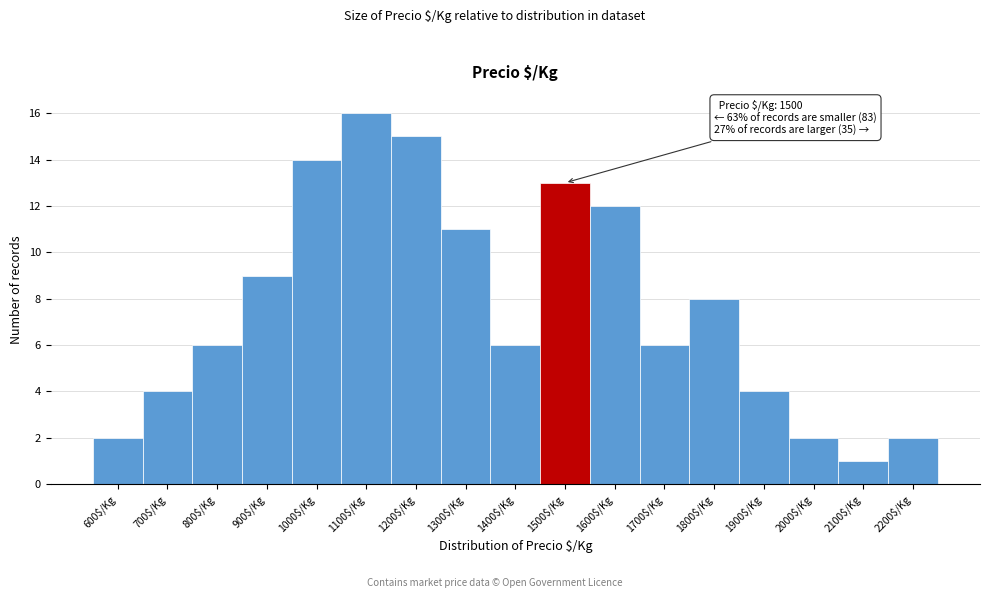

Reading right to left, extract all data points from this chart.

2	1	2	4	8	6	12	13	6	11	15	16	14	9	6	4	2